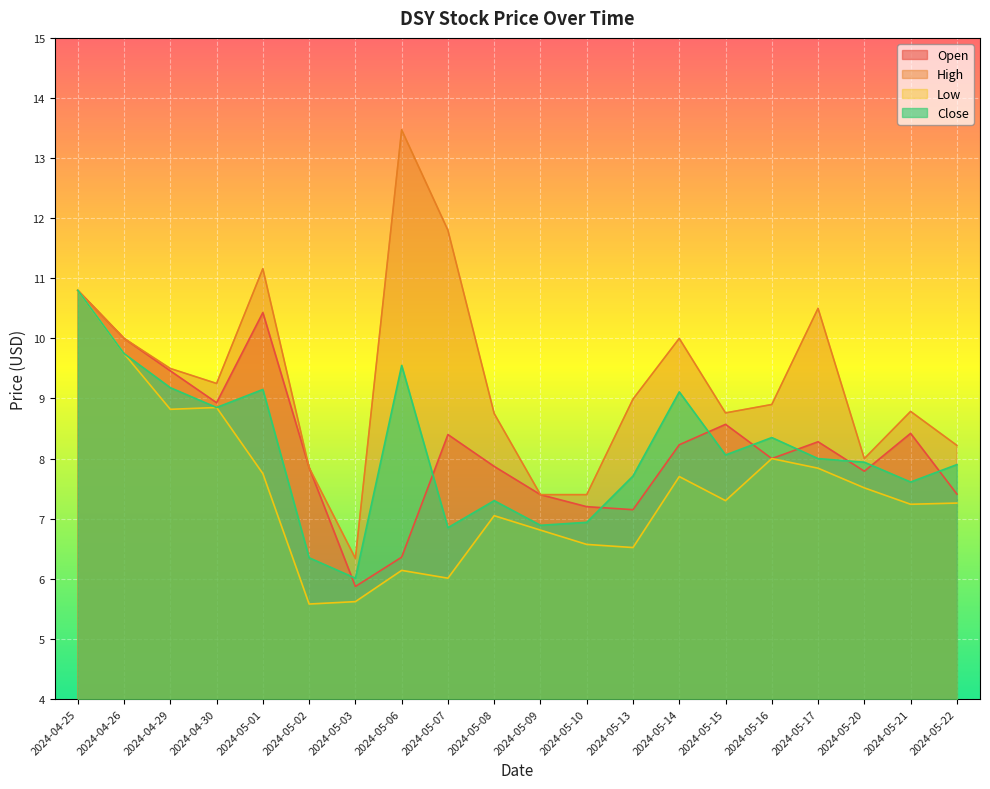

True or false: Open and Low cross at least once.

False